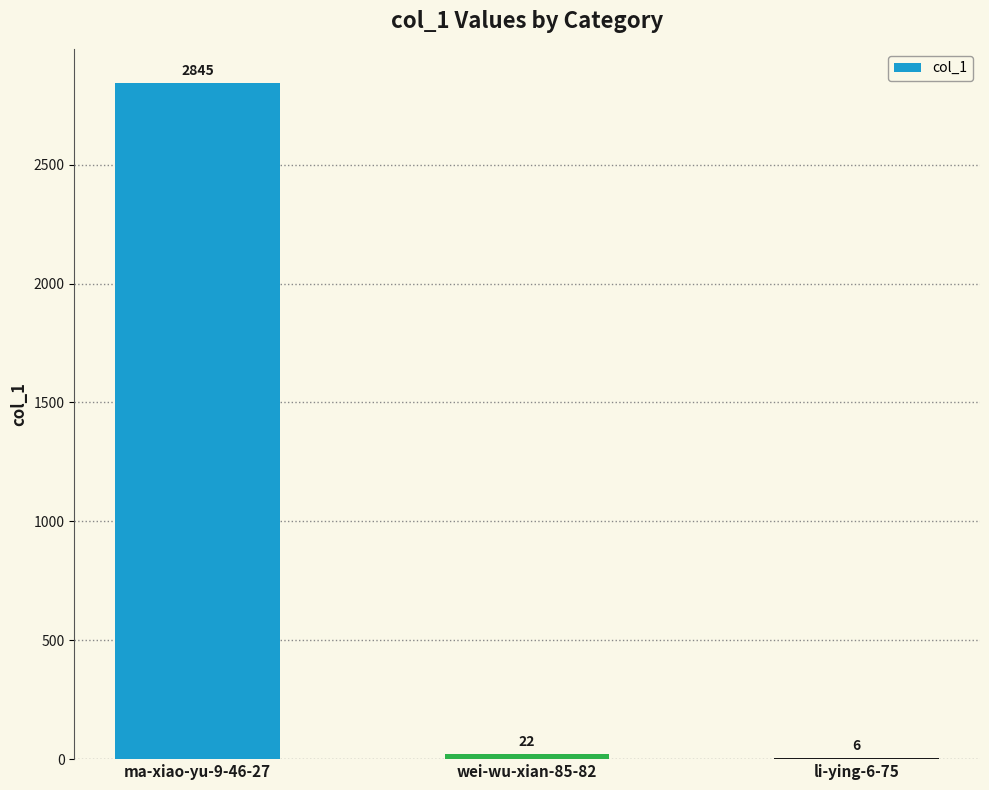

How many series are shown in this chart?

1